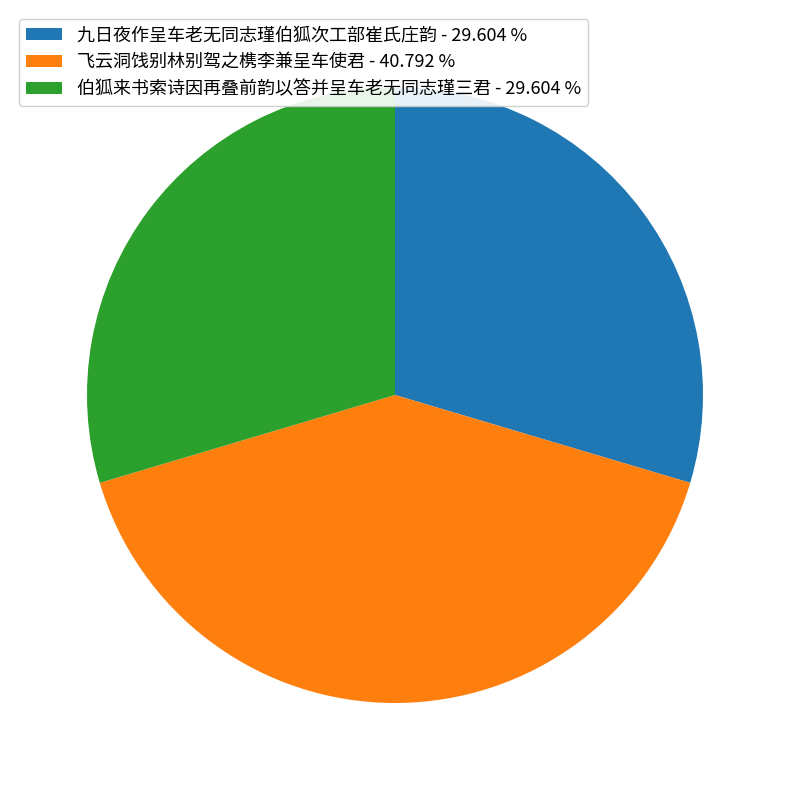

Approximately how many times larger is the value at 伯狐来书索诗因再叠前韵以答并呈车老无同志瑾三君 - 29.604 % compared to 飞云洞饯别林别驾之槜李兼呈车使君 - 40.792 %?

0.7